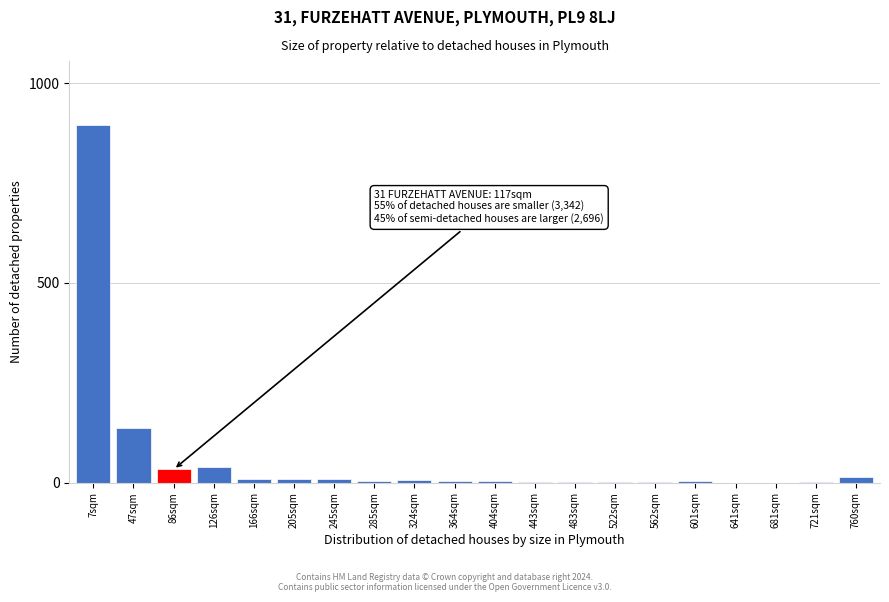

Which category has the highest value across all series?

7sqm